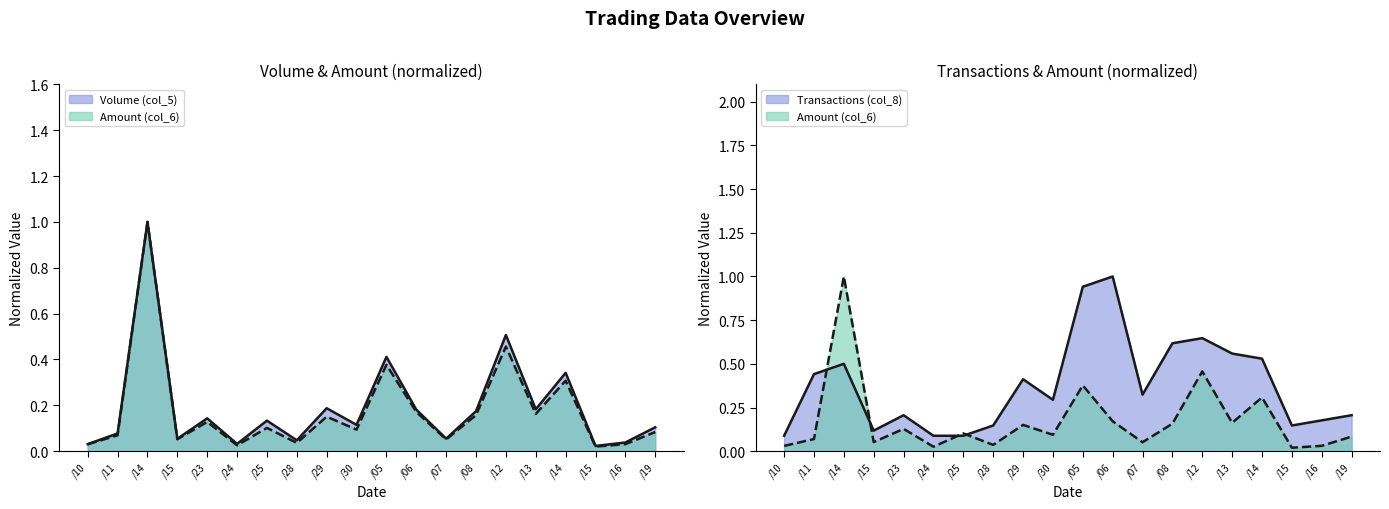

What is the sum of the Volume (col_5) values at /14 and /19?

1.1